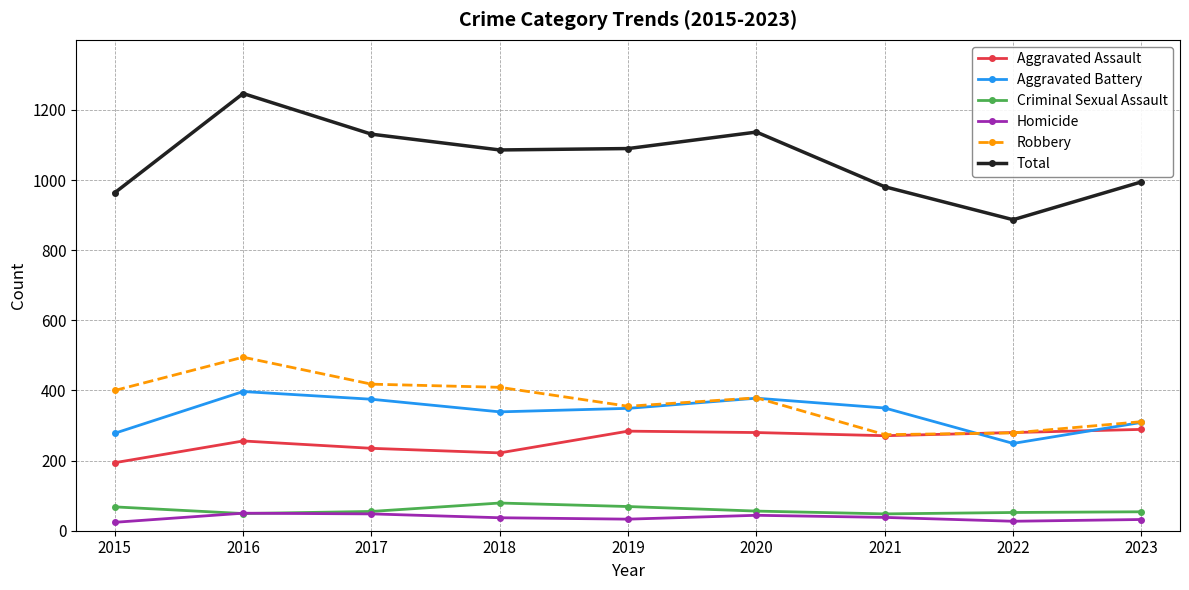

How many distinct data groups are displayed?

6